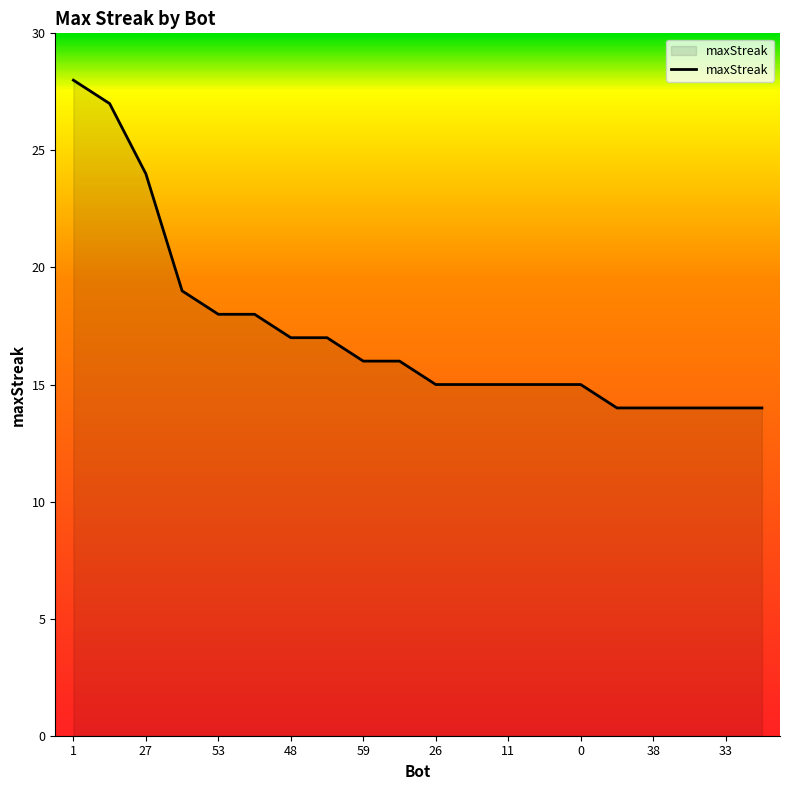

What is the maximum value shown in the chart?

28